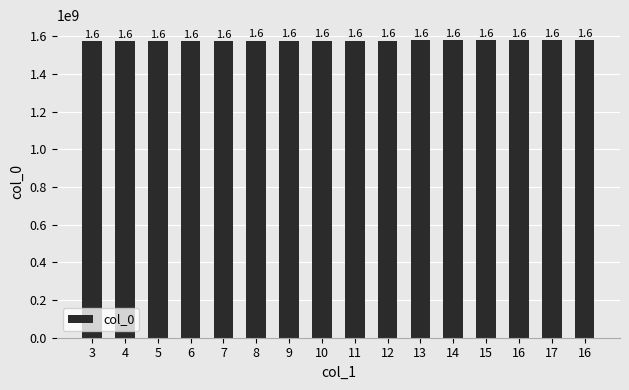

True or false: the data shows 2701971672 at 7.

False